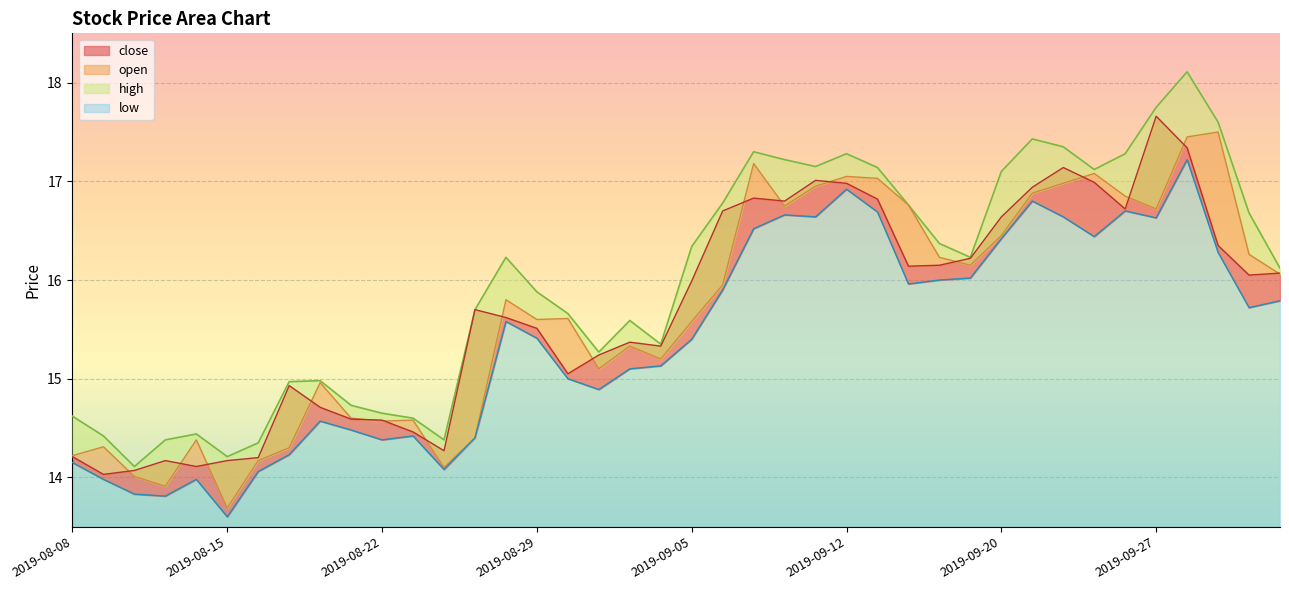

Reading right to left, list all the values displayed in this chart.

close: 16.1	16.1	16.4	17.3	17.7	16.7	17.0	17.1	16.9	16.6	16.2	16.1	16.1	16.8	17.0	17.0	16.8	16.8	16.7	16.0	15.3	15.4	15.2	15.1	15.5	15.6	15.7	14.3	14.5	14.6	14.6	14.7	14.9	14.2	14.2	14.1	14.2	14.1	14.0	14.2
open: 16.1	16.3	17.5	17.4	16.7	16.9	17.1	17.0	16.9	16.4	16.1	16.2	16.8	17.0	17.1	16.9	16.8	17.2	15.9	15.6	15.2	15.3	15.1	15.6	15.6	15.8	14.4	14.1	14.6	14.6	14.6	15.0	14.3	14.2	13.7	14.4	13.9	14.0	14.3	14.2
high: 16.1	16.7	17.6	18.1	17.8	17.3	17.1	17.4	17.4	17.1	16.2	16.4	16.8	17.1	17.3	17.1	17.2	17.3	16.8	16.3	15.3	15.6	15.3	15.7	15.9	16.2	15.7	14.4	14.6	14.7	14.7	15.0	15.0	14.3	14.2	14.4	14.4	14.1	14.4	14.6
low: 15.8	15.7	16.3	17.2	16.6	16.7	16.4	16.6	16.8	16.4	16.0	16.0	16.0	16.7	16.9	16.6	16.7	16.5	15.9	15.4	15.1	15.1	14.9	15.0	15.4	15.6	14.4	14.1	14.4	14.4	14.5	14.6	14.2	14.1	13.6	14.0	13.8	13.8	14.0	14.2